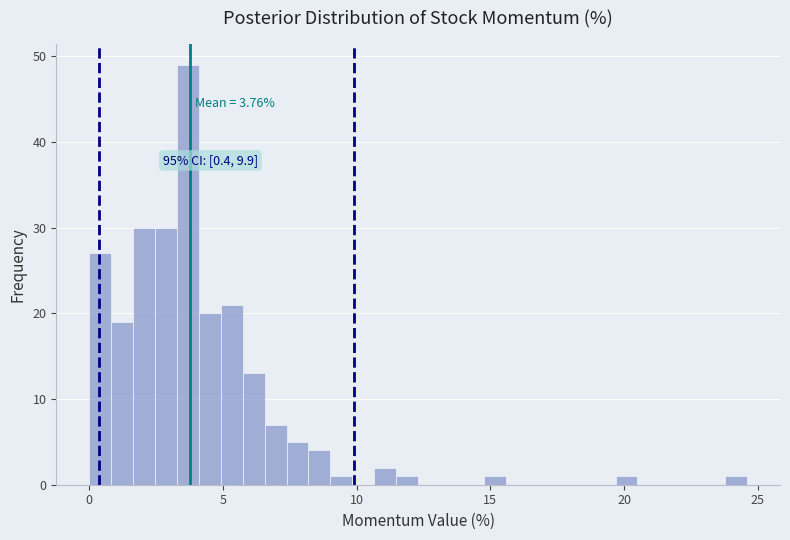

Read against the x-axis, roughly where is the centre of the tallest bar?

3.5